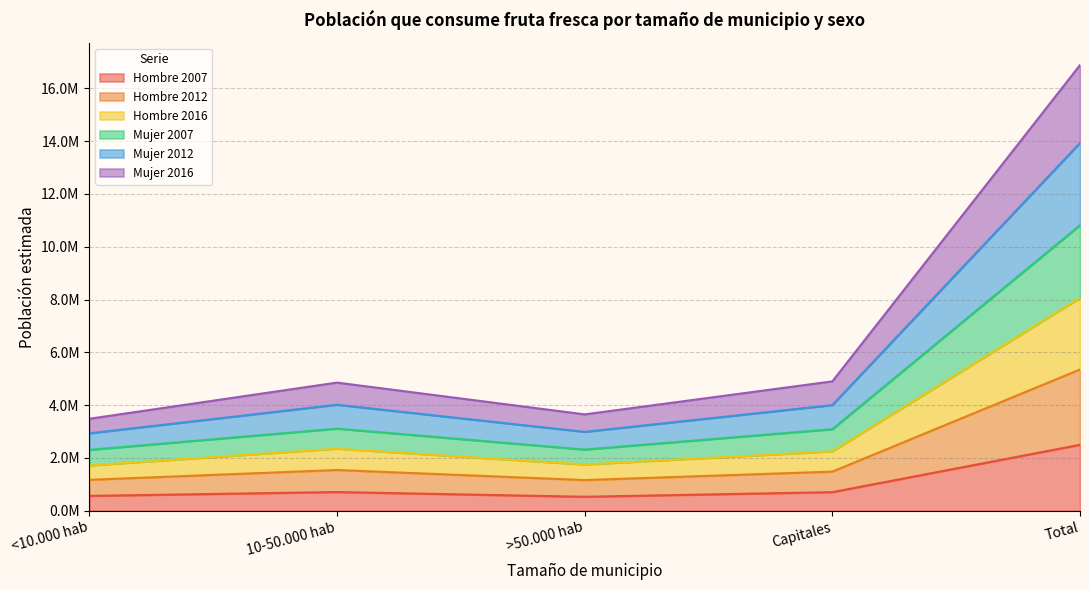

True or false: Hombre 2007 has a value of 2495953 at Total.

True